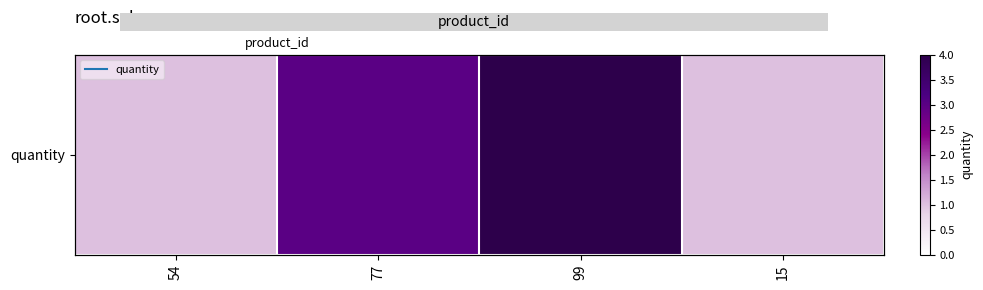

What is the sum of the values at 54 and 77?

4